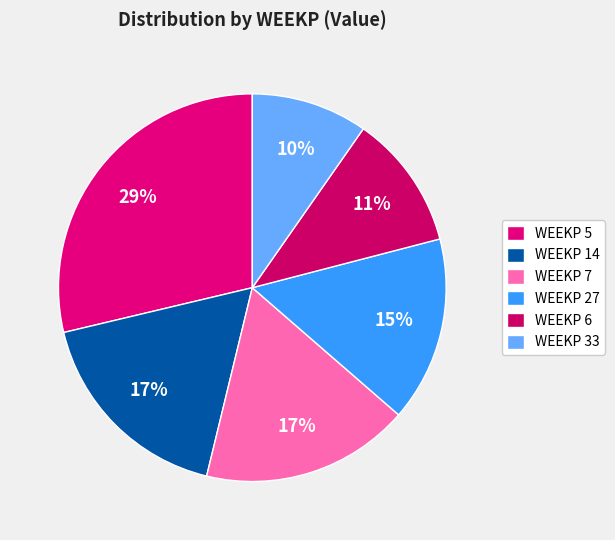

To the nearest percent, what is the difference between the largest and smallest slice percentages?

19%